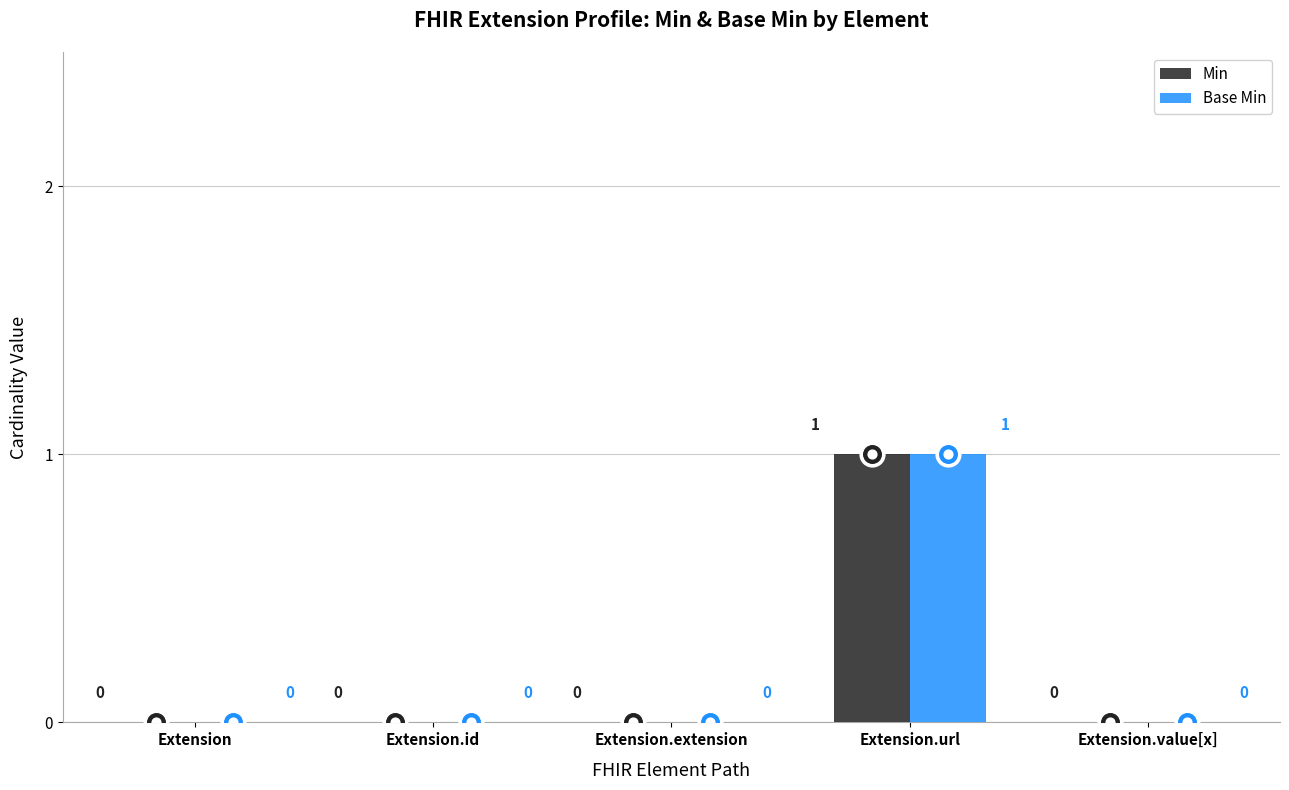

Which series has the largest total across all categories?

Min